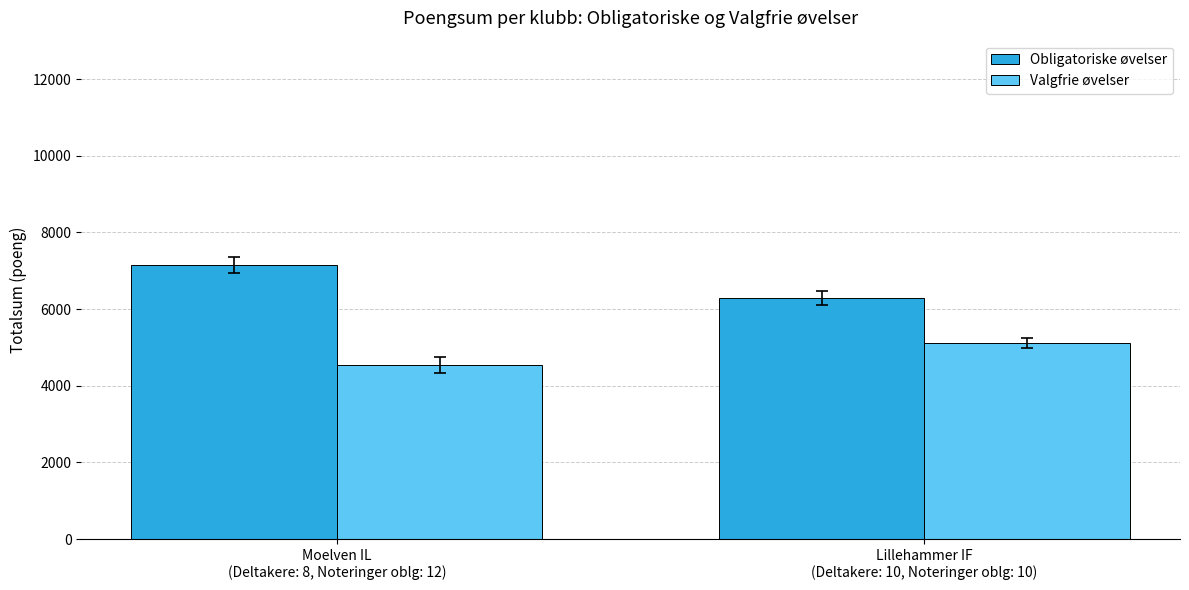

How many bars are there in total?

4